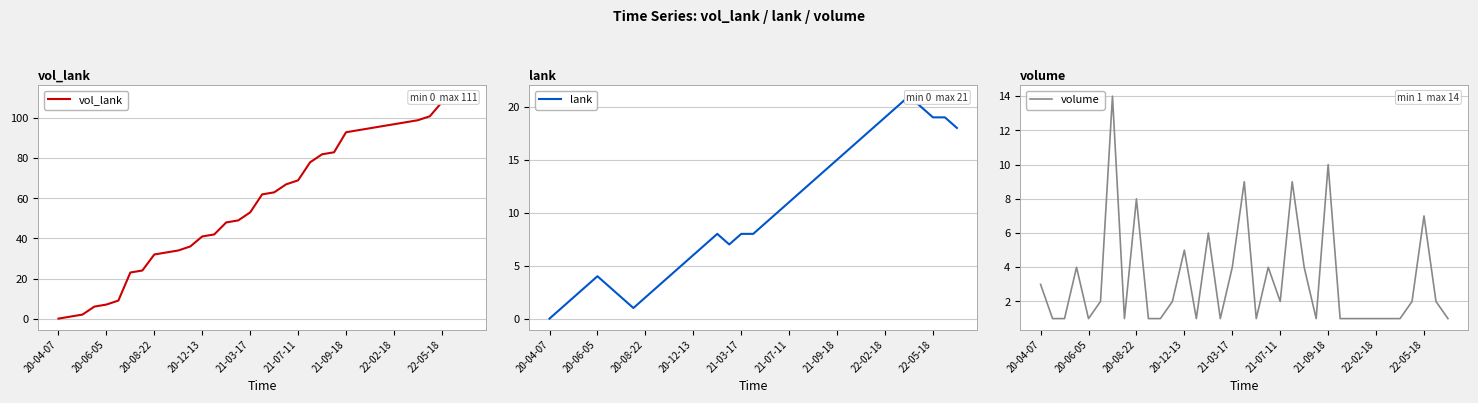

The value of volume at 20-08-22 is 13. True or false?

False